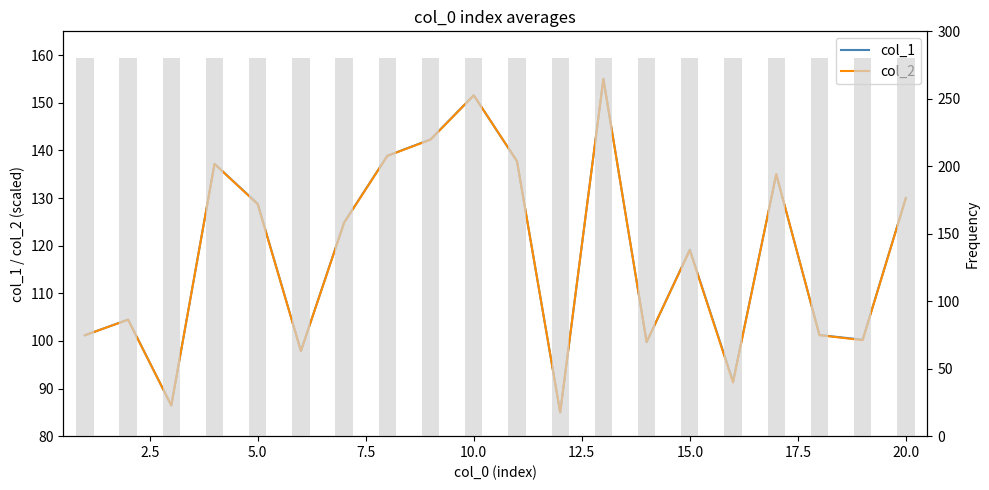

Which series has the largest range (max minus min)?

col_1